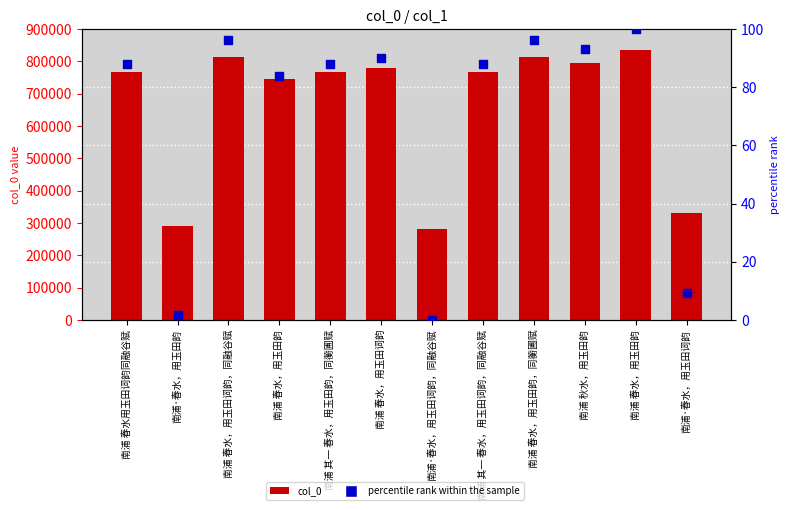

Which series reaches the maximum Y coordinate?

col_0